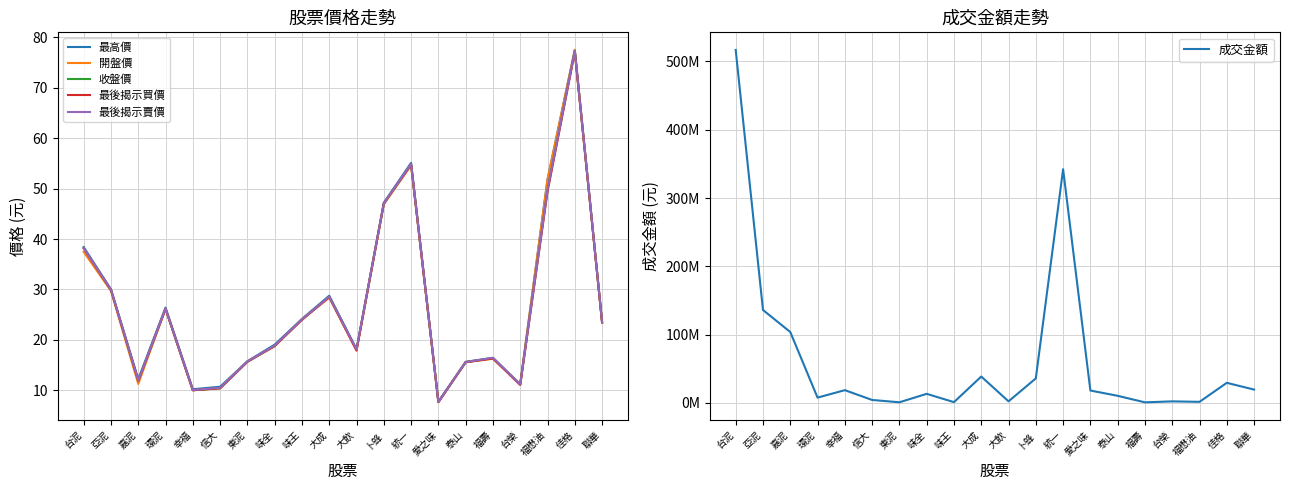

What are all the series names shown in the legend?

最高價, 開盤價, 收盤價, 最後揭示買價, 最後揭示賣價, 成交金額